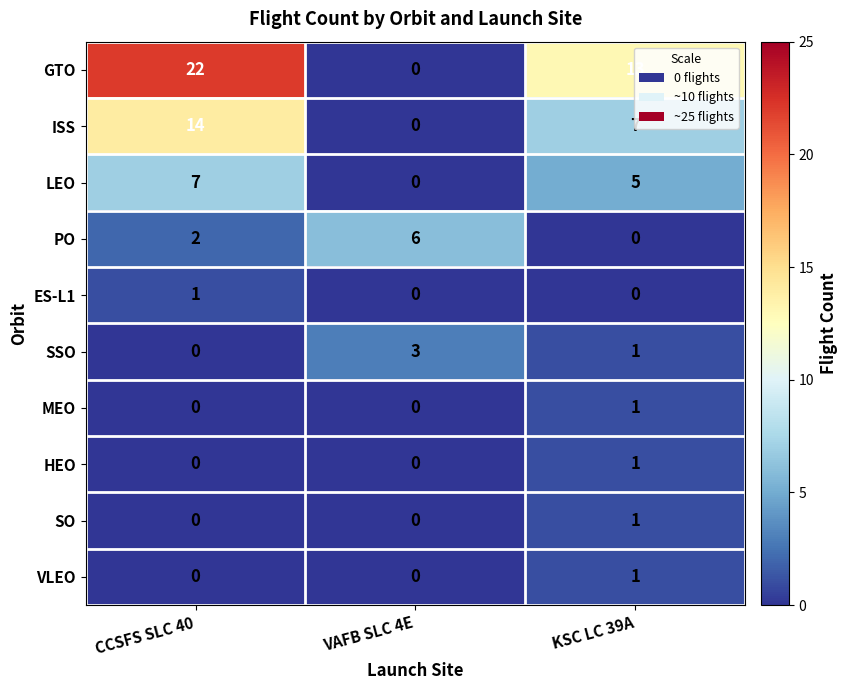

List the labels in order of PO value, smallest first.

KSC LC 39A, CCSFS SLC 40, VAFB SLC 4E